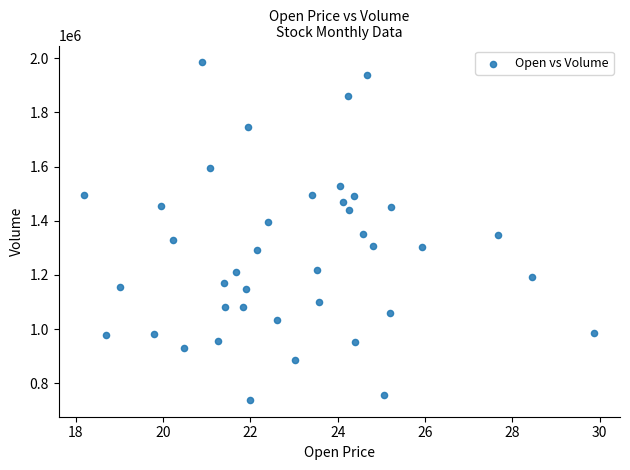

What is the range of Y values (max minus min)?

1245500